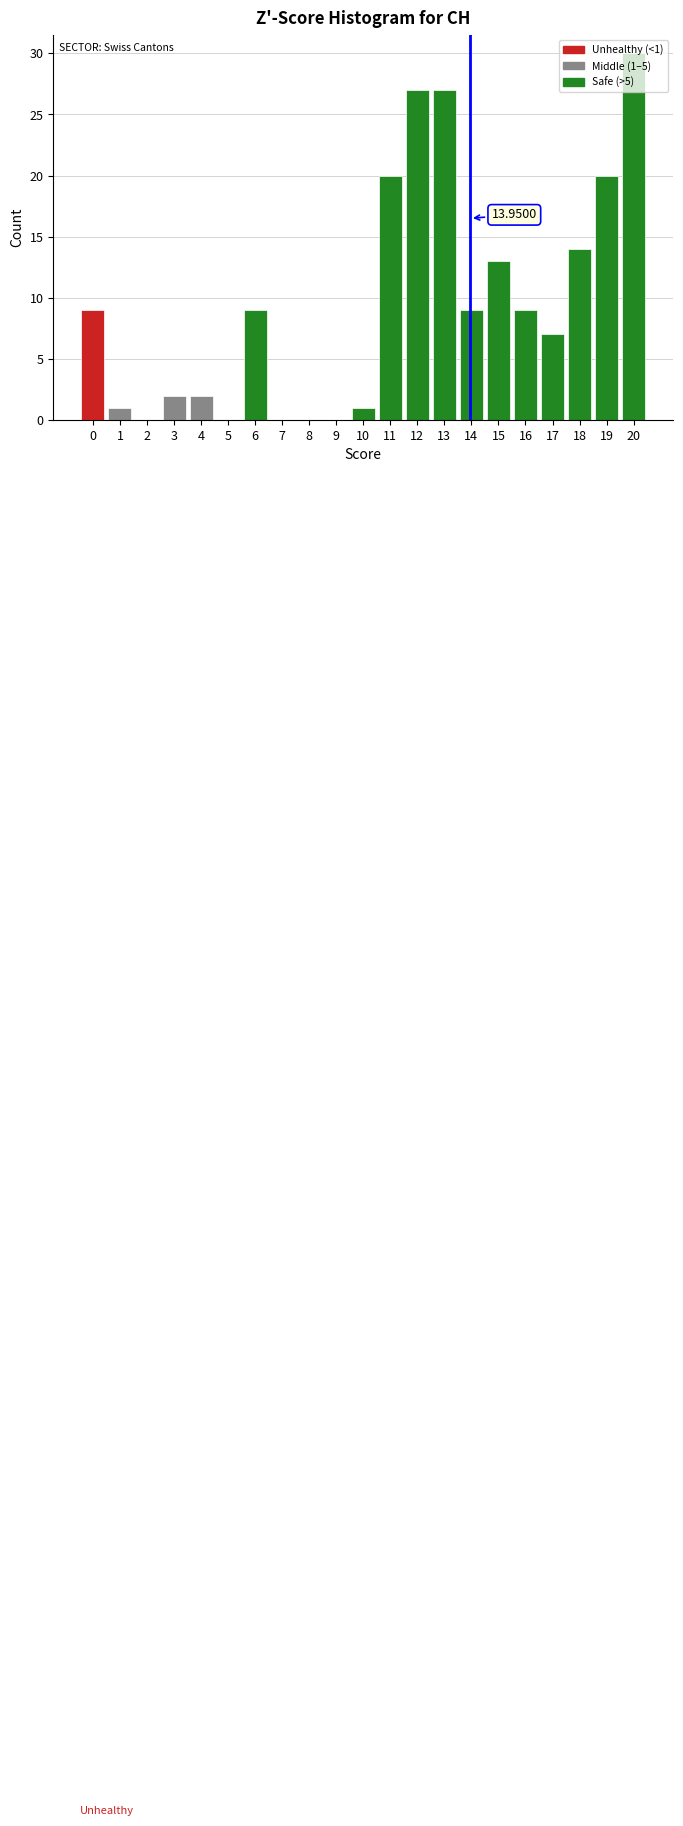

Over which range of the x-axis is the bar tallest?

19.5 to 20.5